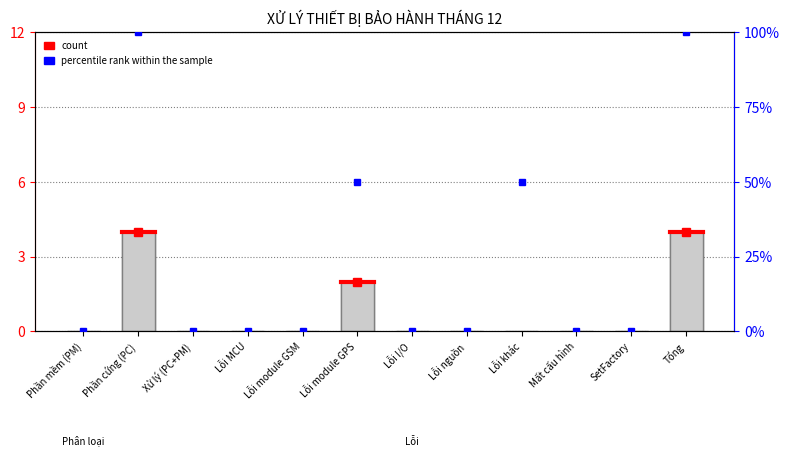

What is the change in value from Lỗi MCU to Lỗi module GPS?

+2